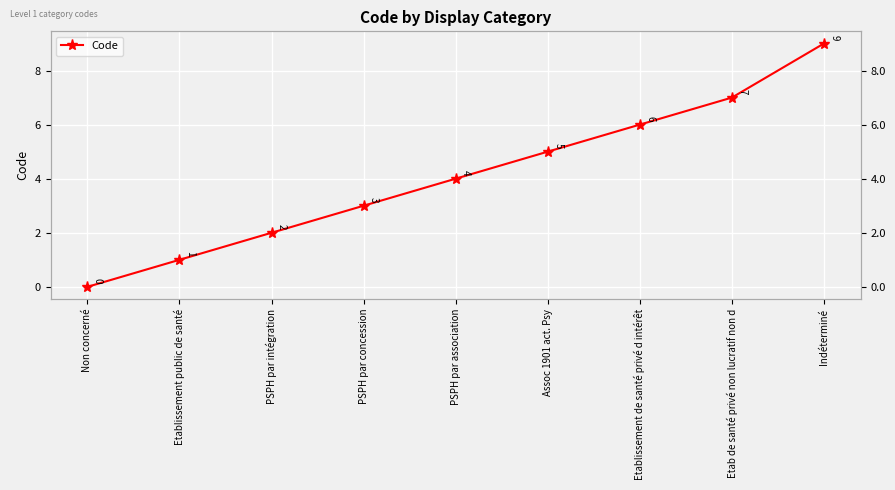

Count the number of values greater than 4.

4